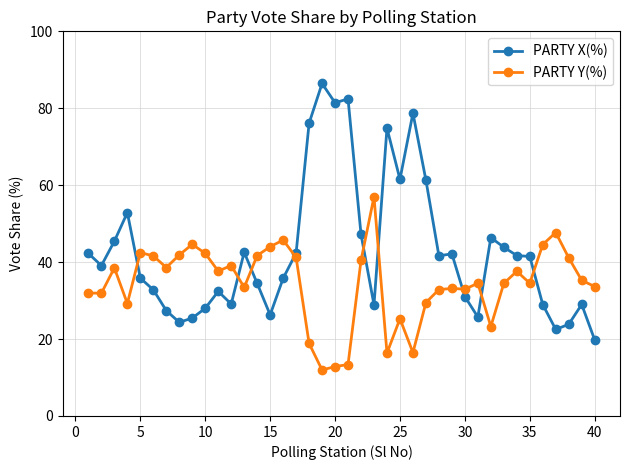

What is the value of the PARTY X(%) point at the 3rd from the left?

45.4